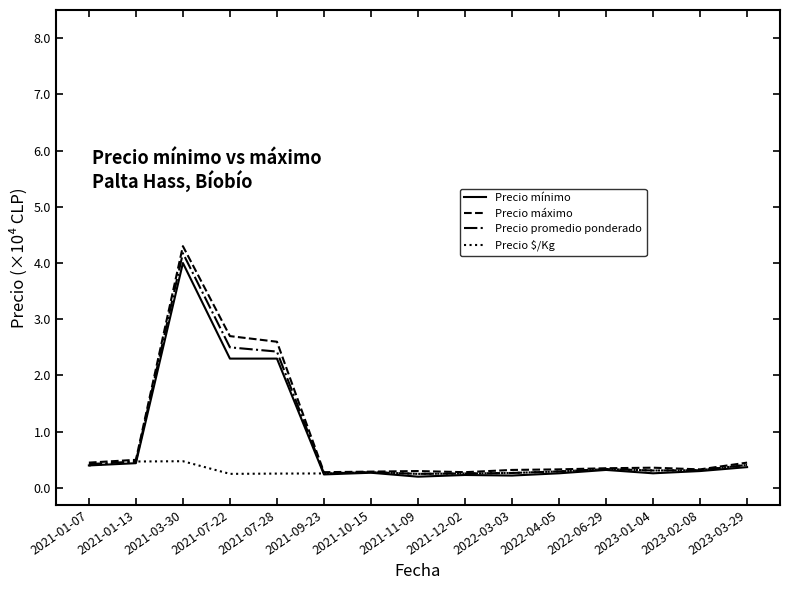

What position from the left is 2021-09-23?

6